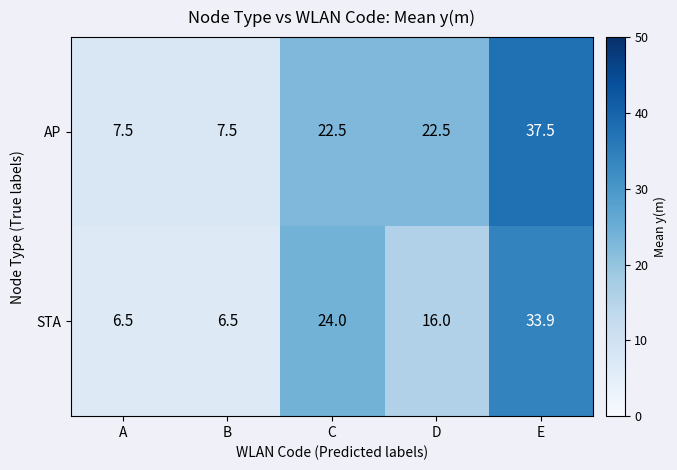

Reading left to right, extract all data points from this chart.

AP: A=7.5	B=7.5	C=22.5	D=22.5	E=37.5
STA: A=6.5	B=6.5	C=24.0	D=16.0	E=33.9